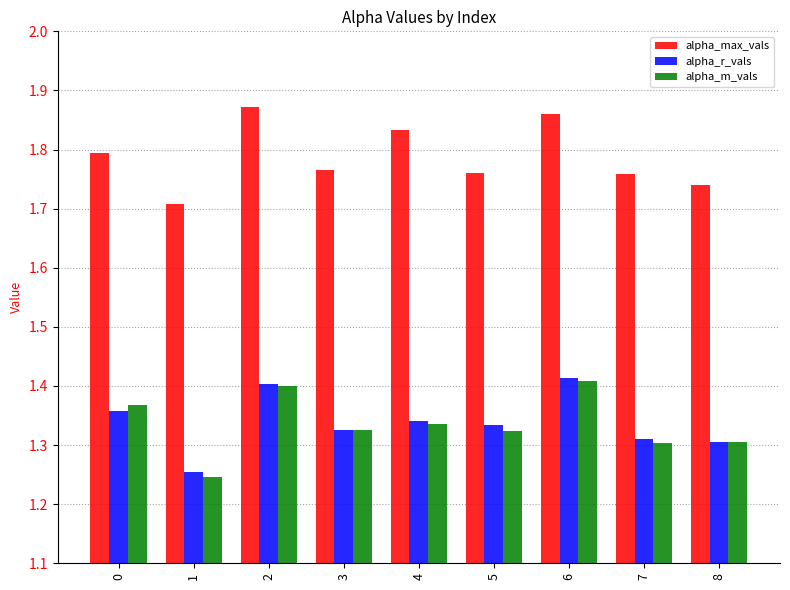

What is the total value across all series at 1?

4.2